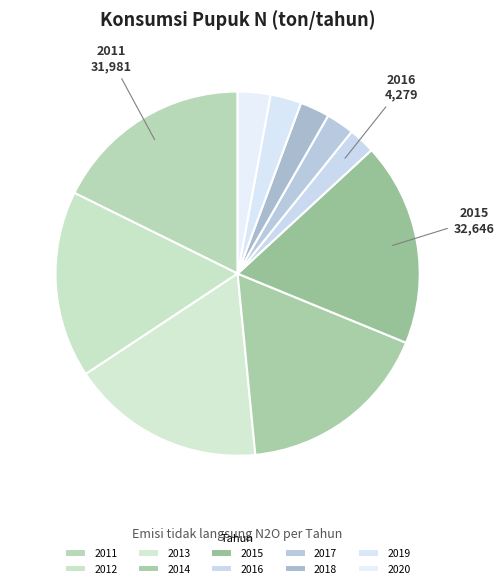

Count the number of slices in the pie.

10